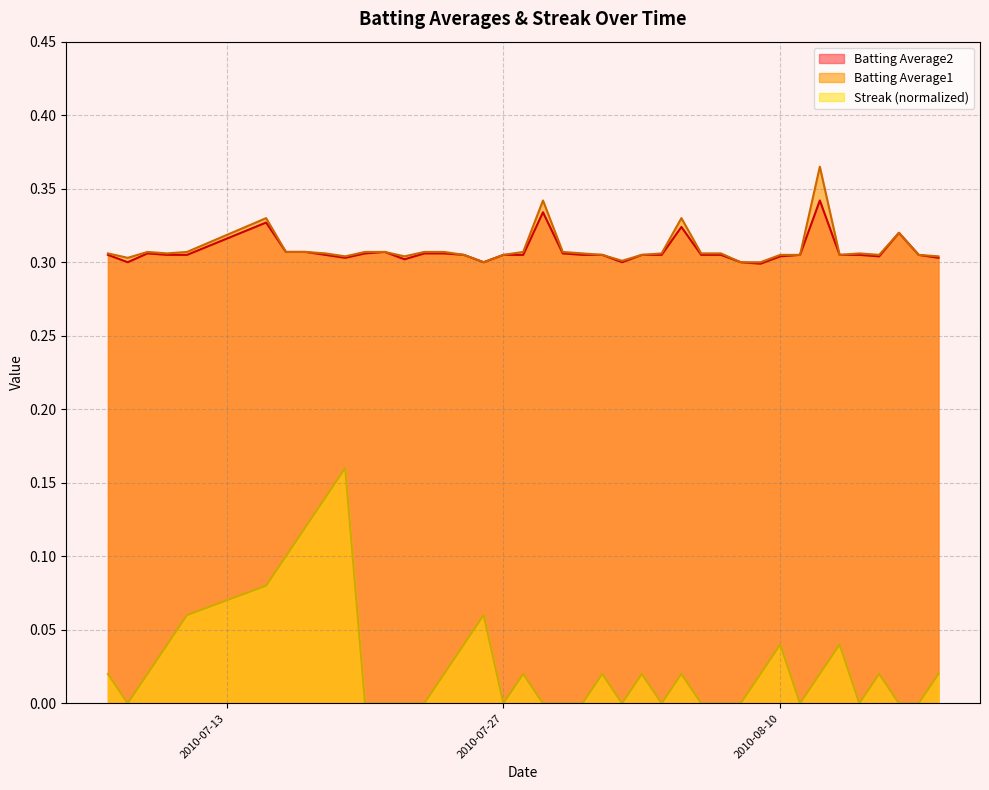

Which series changed the most between 2010-08-05 and 2010-08-12?

Batting Average1